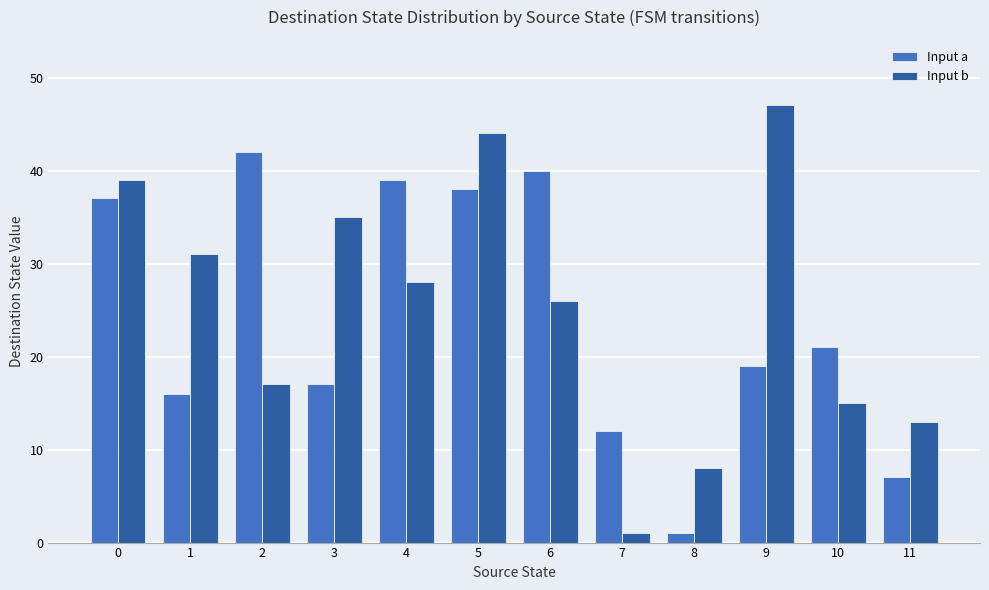

The value of Input a at 2 is 42. True or false?

True